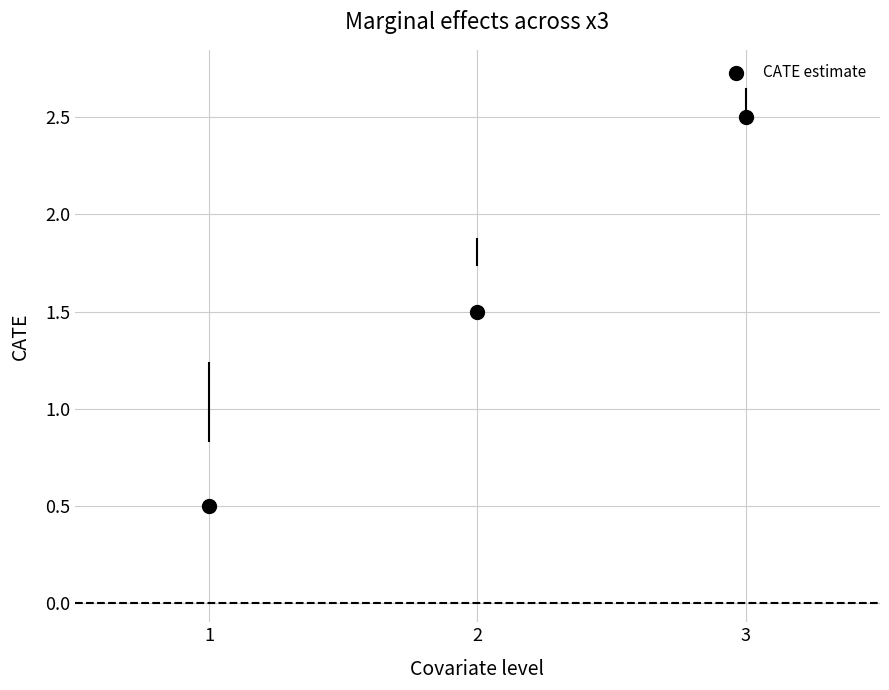

What is the range of X values (max minus min)?

2.0